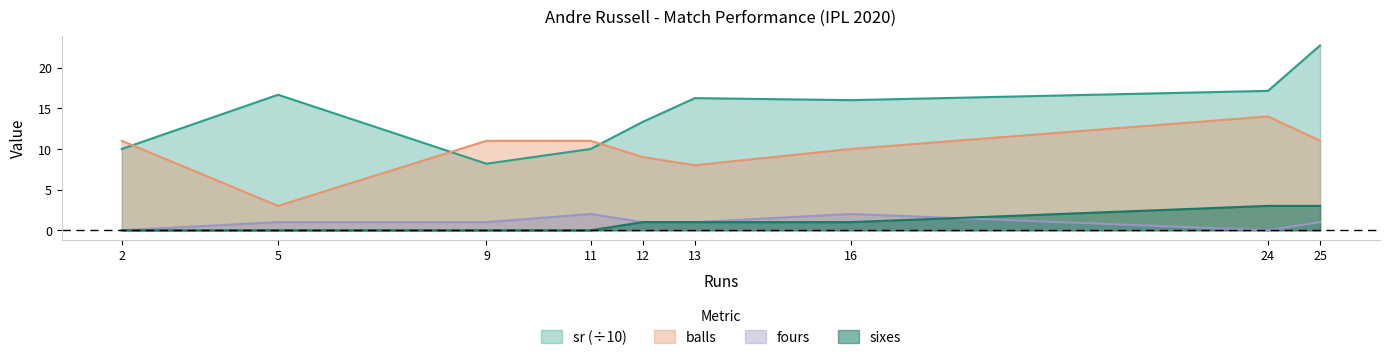

What is the difference between the balls values at 9 and 12?

2.0